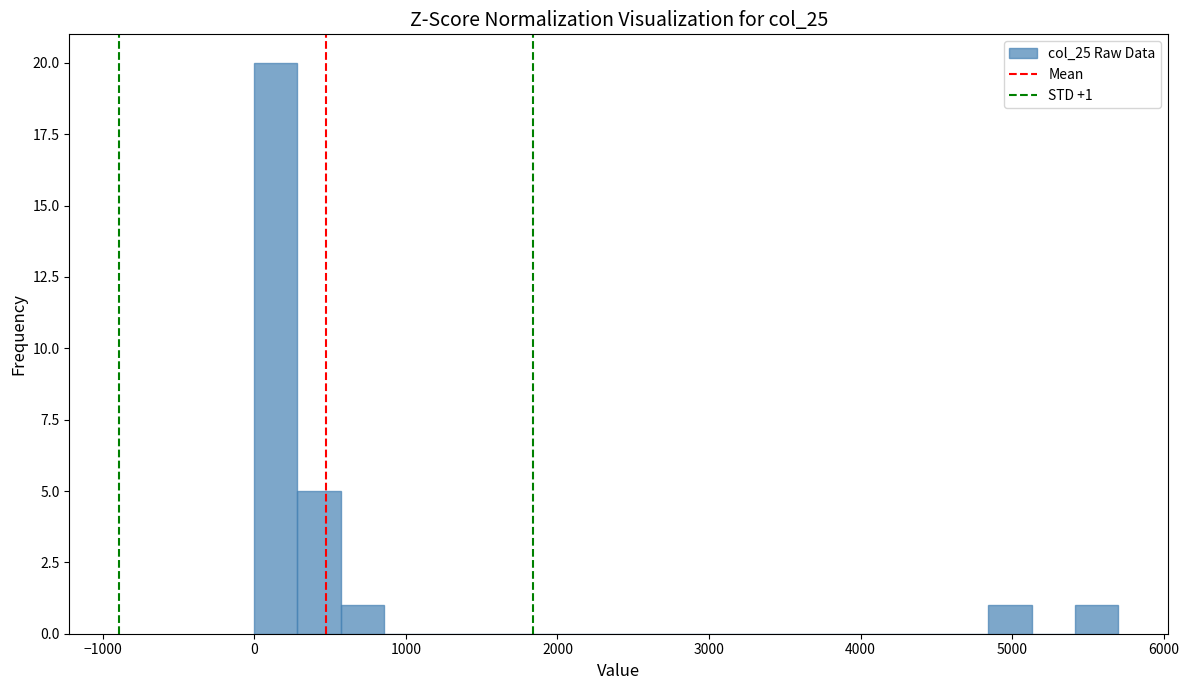

Around what value on the x-axis is the tallest bar? Give the approximate position of its centre, as read against the axis.

100